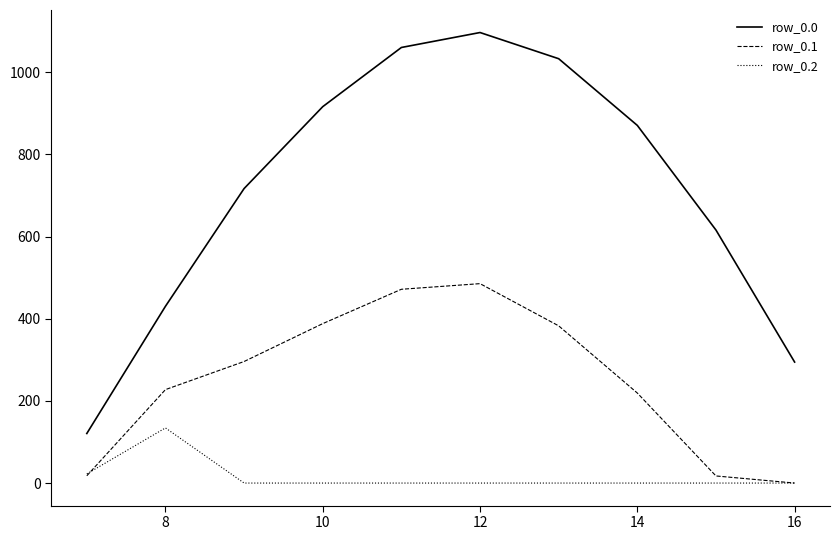

Rank the series by their average value, from highest to lowest.

row_0.0, row_0.1, row_0.2